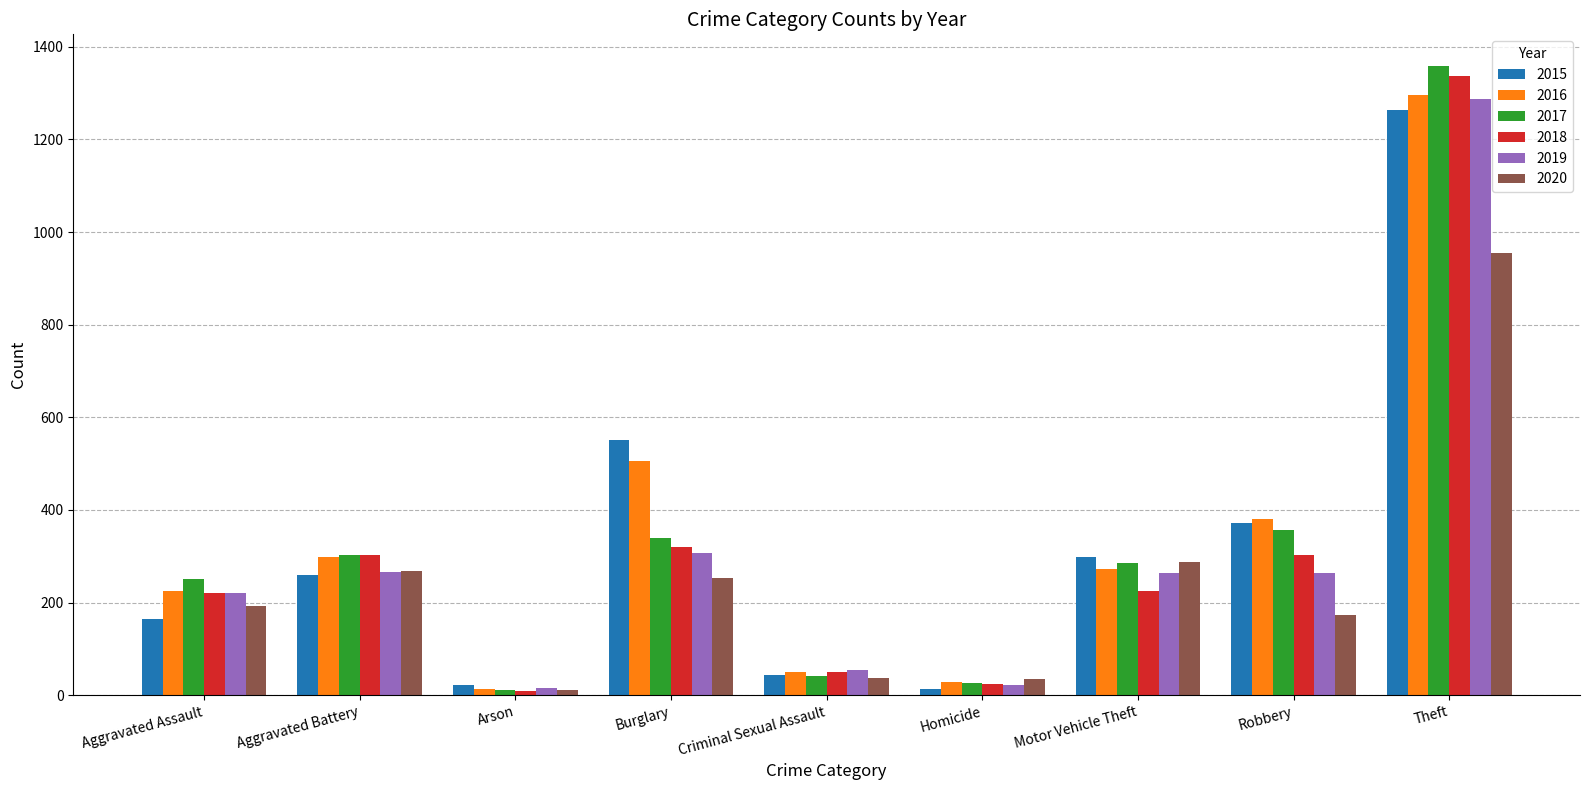

What is the greatest value displayed?

1359